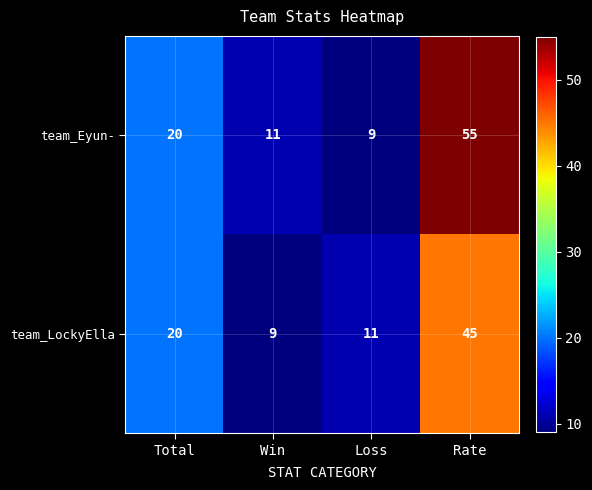

Reading right to left, extract all data points from this chart.

team_Eyun-: 55	9	11	20
team_LockyElla: 45	11	9	20